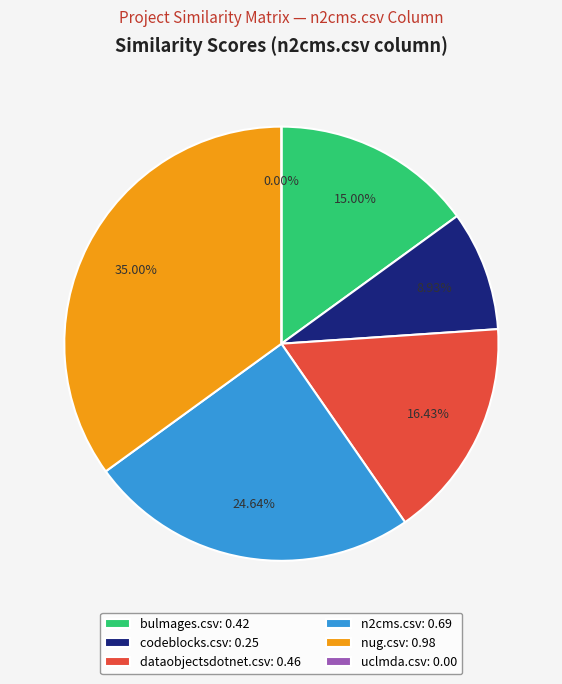

Count the number of slices in the pie.

6